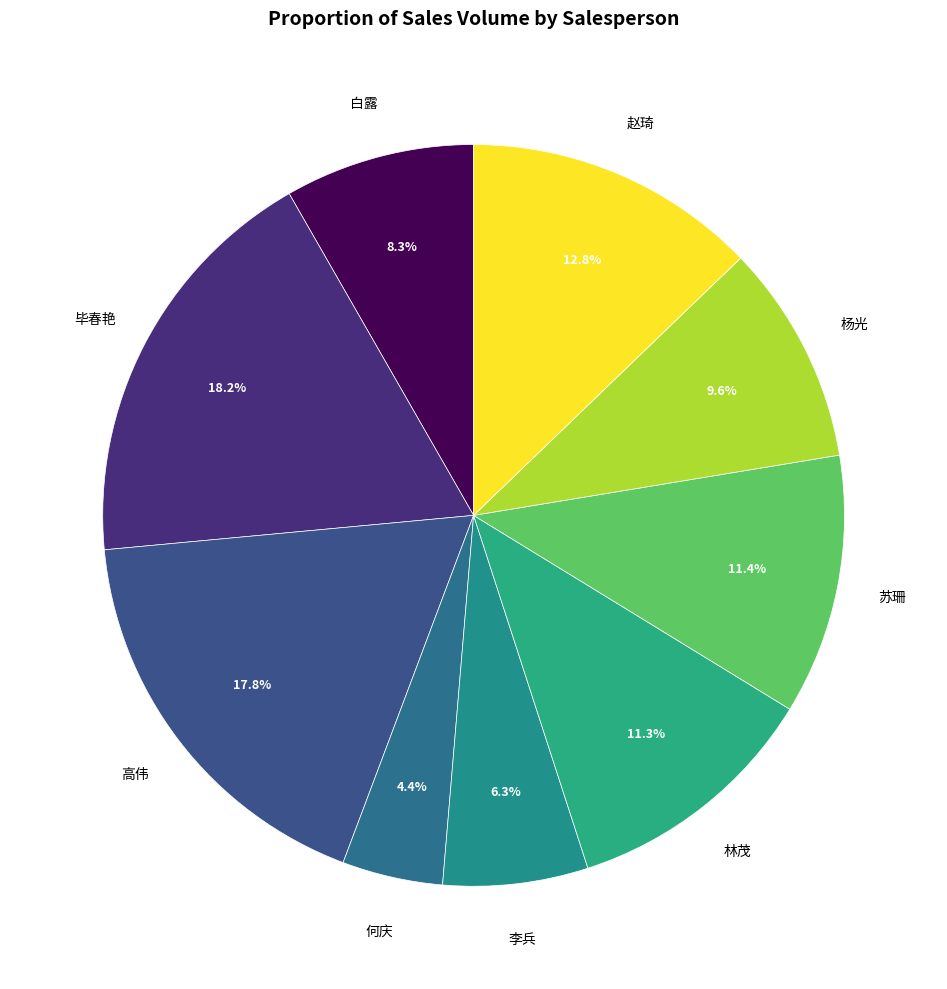

Does 何庆 account for over 50% of the chart?

No